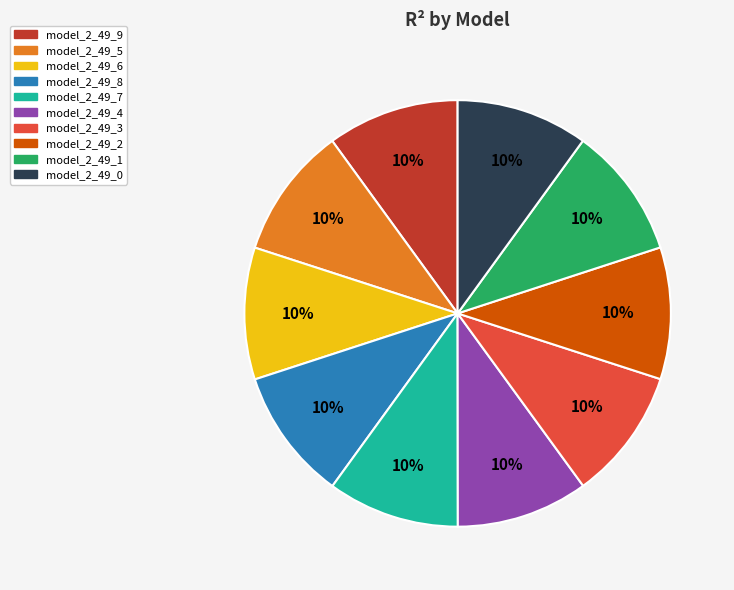

How many segments does this pie chart have?

10